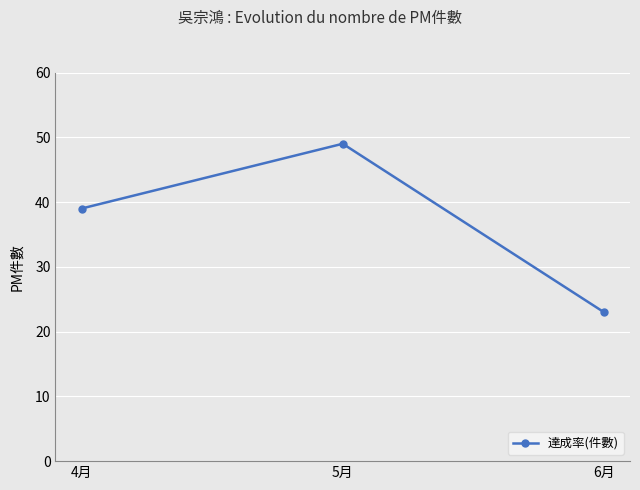

Reading right to left, list all the values displayed in this chart.

23	49	39